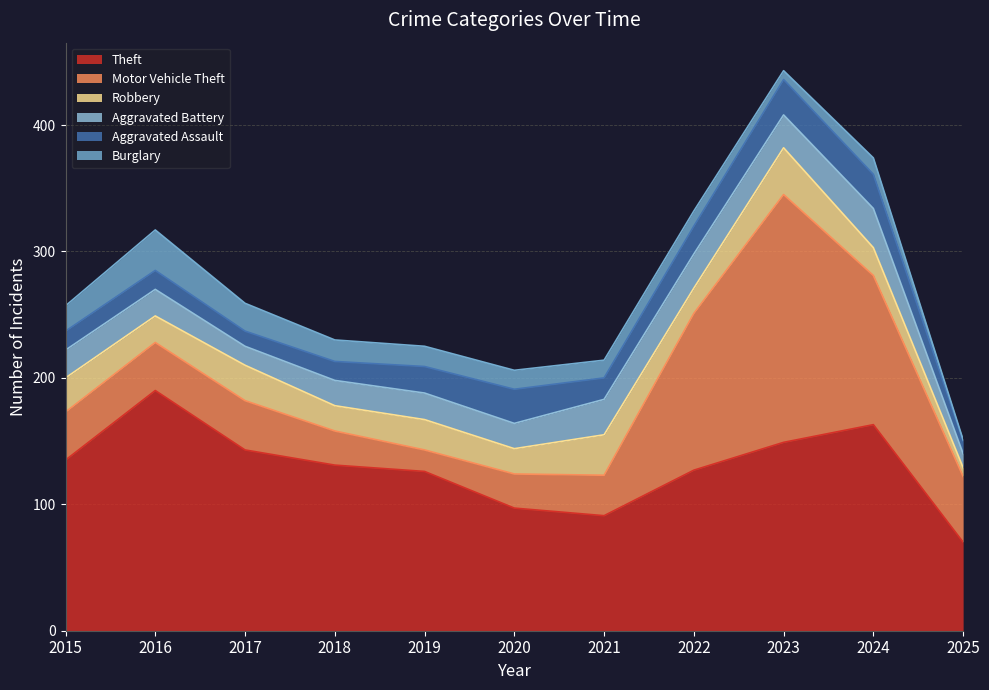

Does the chart have visible grid lines?

Yes